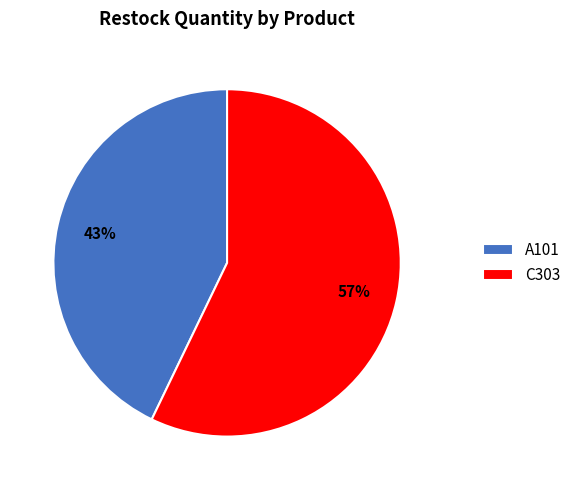

To the nearest percent, what portion does A101 represent?

43%